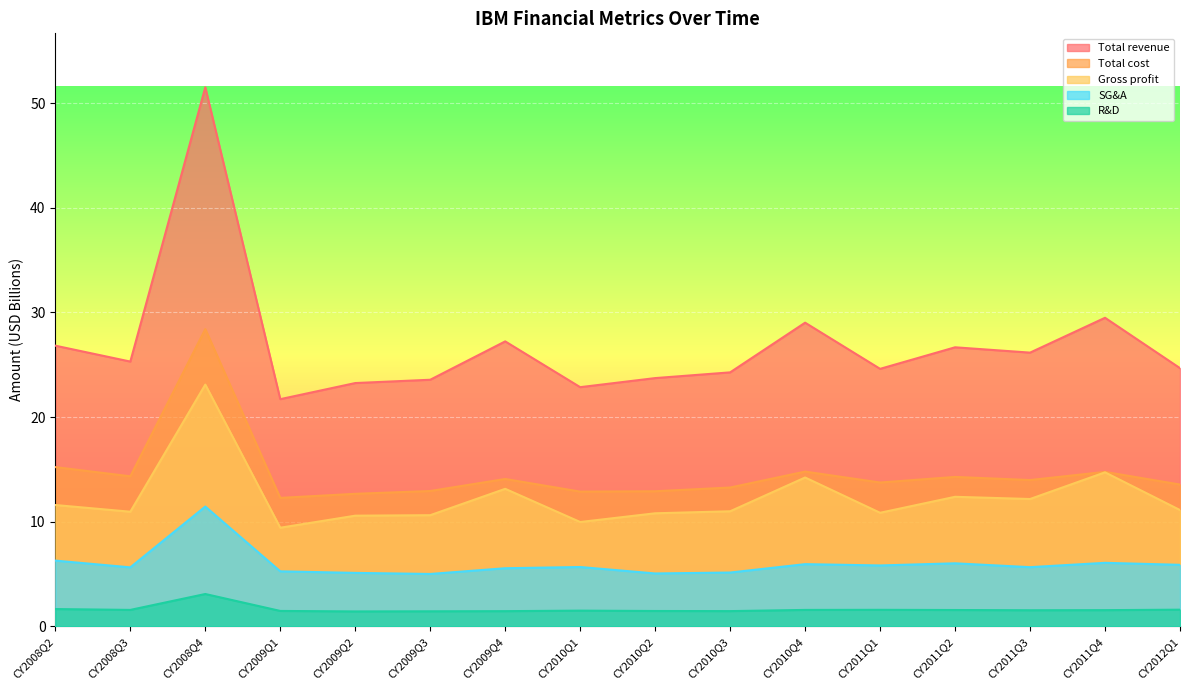

Reading left to right, extract all data points from this chart.

Total revenue: CY2008Q2=26.8	CY2008Q3=25.3	CY2008Q4=51.5	CY2009Q1=21.7	CY2009Q2=23.2	CY2009Q3=23.6	CY2009Q4=27.2	CY2010Q1=22.9	CY2010Q2=23.7	CY2010Q3=24.3	CY2010Q4=29.0	CY2011Q1=24.6	CY2011Q2=26.7	CY2011Q3=26.2	CY2011Q4=29.5	CY2012Q1=24.7
Total cost: CY2008Q2=15.2	CY2008Q3=14.3	CY2008Q4=28.4	CY2009Q1=12.3	CY2009Q2=12.7	CY2009Q3=12.9	CY2009Q4=14.1	CY2010Q1=12.9	CY2010Q2=12.9	CY2010Q3=13.3	CY2010Q4=14.8	CY2011Q1=13.7	CY2011Q2=14.3	CY2011Q3=14.0	CY2011Q4=14.8	CY2012Q1=13.6
Gross profit: CY2008Q2=11.6	CY2008Q3=11.0	CY2008Q4=23.1	CY2009Q1=9.4	CY2009Q2=10.6	CY2009Q3=10.6	CY2009Q4=13.1	CY2010Q1=10.0	CY2010Q2=10.8	CY2010Q3=11.0	CY2010Q4=14.2	CY2011Q1=10.9	CY2011Q2=12.4	CY2011Q3=12.2	CY2011Q4=14.7	CY2012Q1=11.1
SG&A: CY2008Q2=6.3	CY2008Q3=5.6	CY2008Q4=11.5	CY2009Q1=5.3	CY2009Q2=5.1	CY2009Q3=5.0	CY2009Q4=5.6	CY2010Q1=5.7	CY2010Q2=5.1	CY2010Q3=5.1	CY2010Q4=6.0	CY2011Q1=5.8	CY2011Q2=6.0	CY2011Q3=5.7	CY2011Q4=6.1	CY2012Q1=5.9
R&D: CY2008Q2=1.7	CY2008Q3=1.6	CY2008Q4=3.1	CY2009Q1=1.5	CY2009Q2=1.4	CY2009Q3=1.4	CY2009Q4=1.5	CY2010Q1=1.5	CY2010Q2=1.5	CY2010Q3=1.5	CY2010Q4=1.6	CY2011Q1=1.6	CY2011Q2=1.6	CY2011Q3=1.5	CY2011Q4=1.6	CY2012Q1=1.6